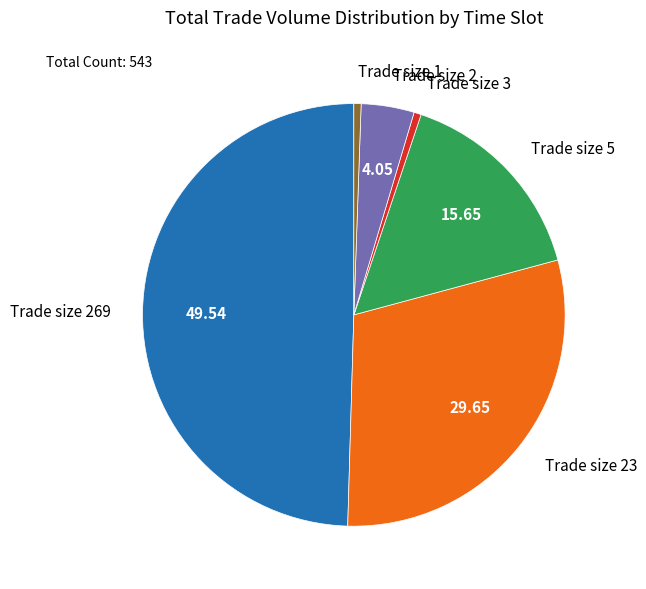

Is the sum of Trade size 2 and Trade size 269 greater than half?

Yes